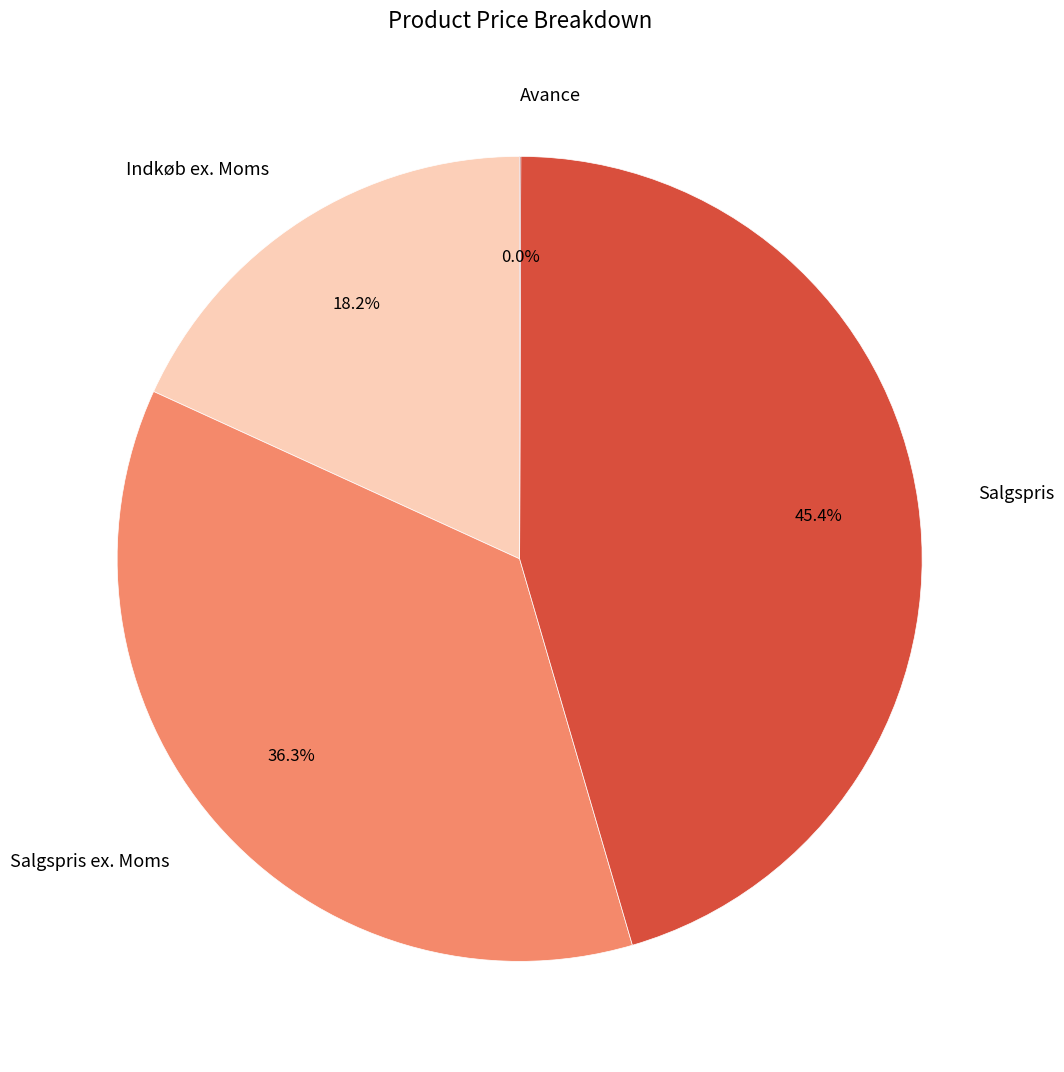

To the nearest percent, what is the average slice percentage?

25%